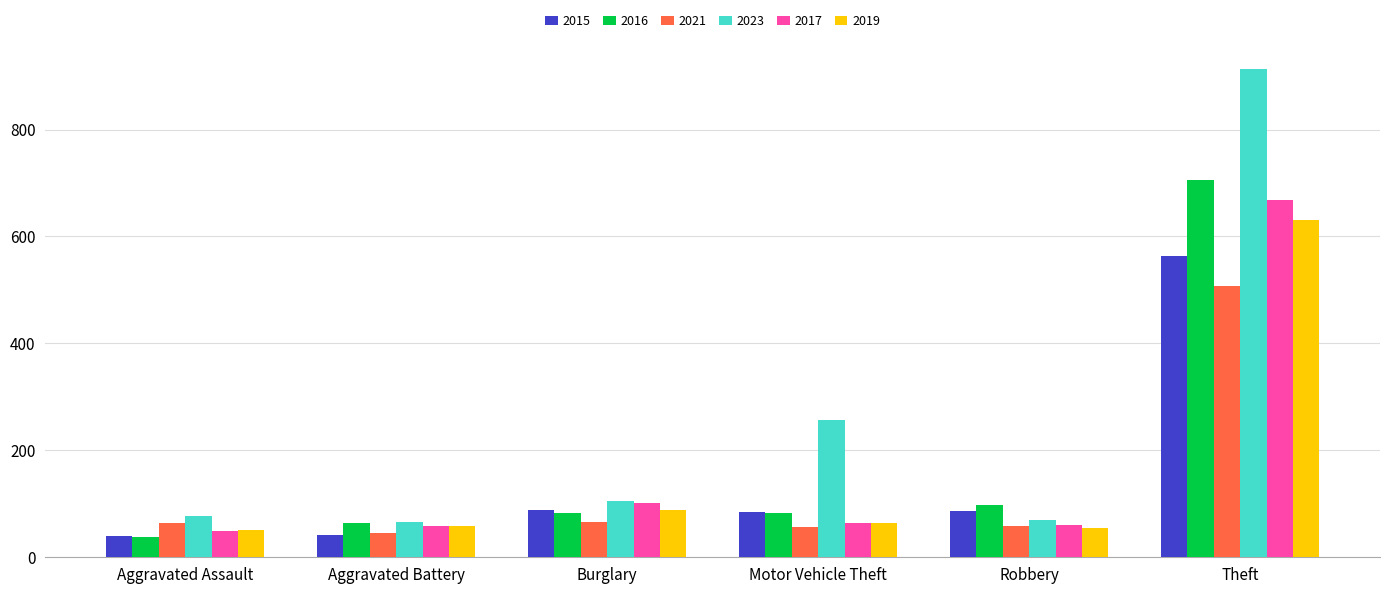

True or false: 2023 has a value of 125 at Robbery.

False